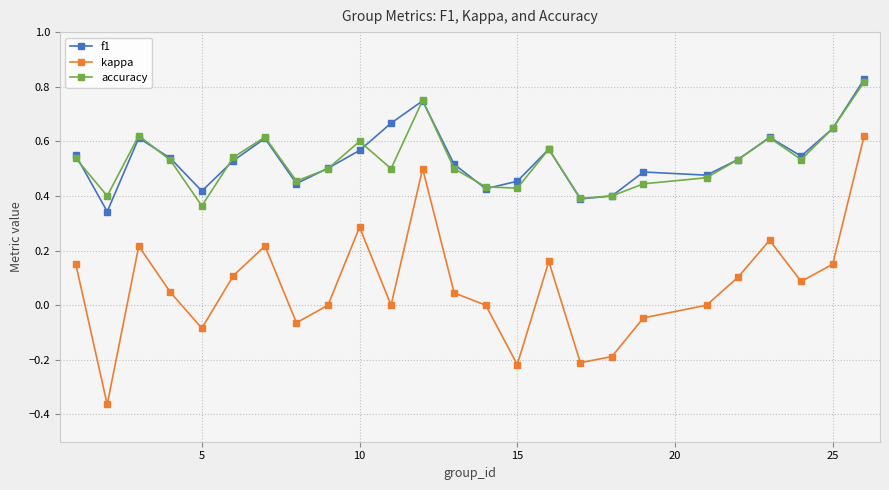

How many lines are shown in the chart?

3